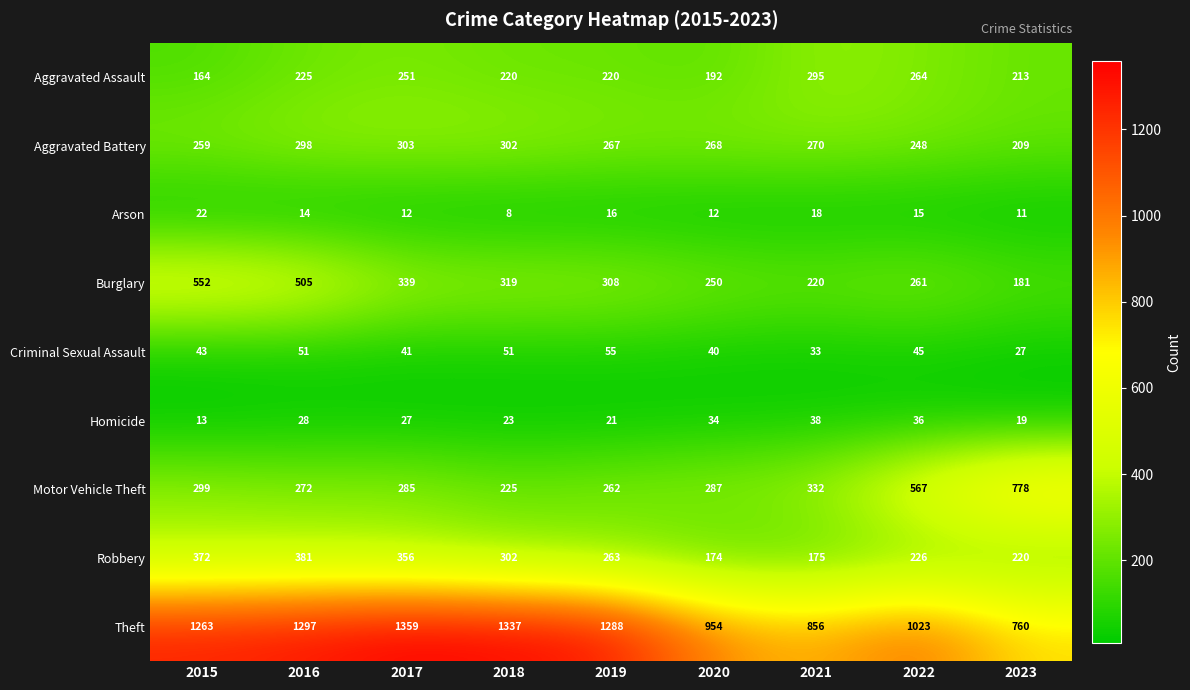

At which category is the sum across all series the highest?

2016